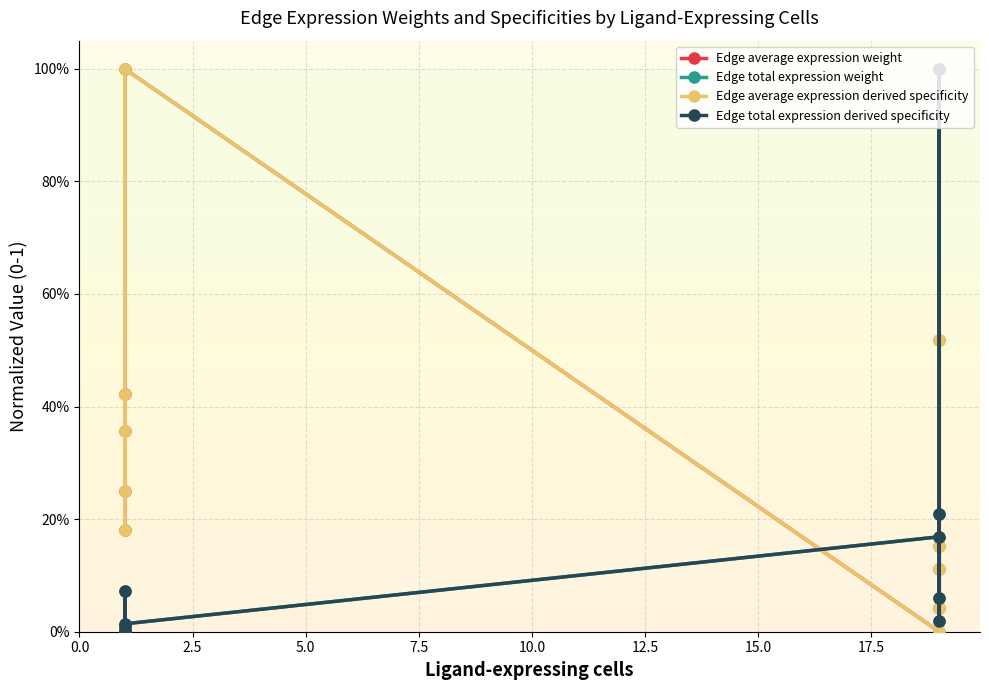

How many intersections are there between Edge total expression derived specificity and Edge average expression weight?

4